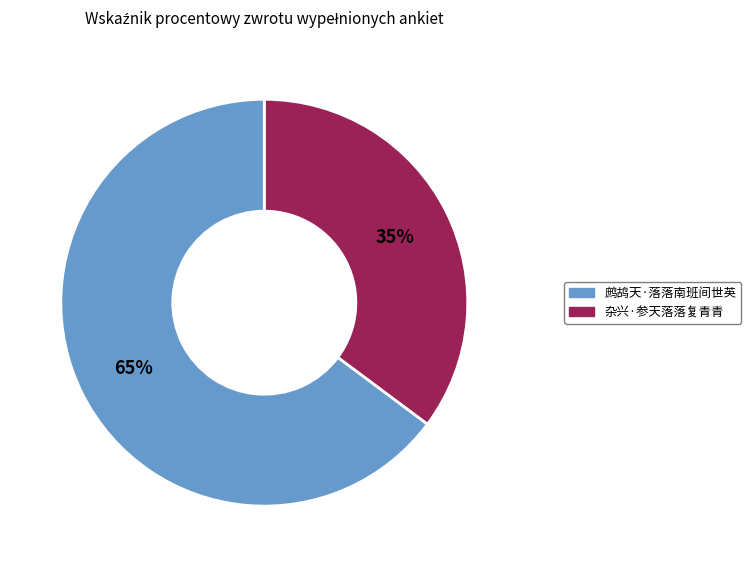

To the nearest percent, what is the difference between the largest and smallest slice percentages?

30%